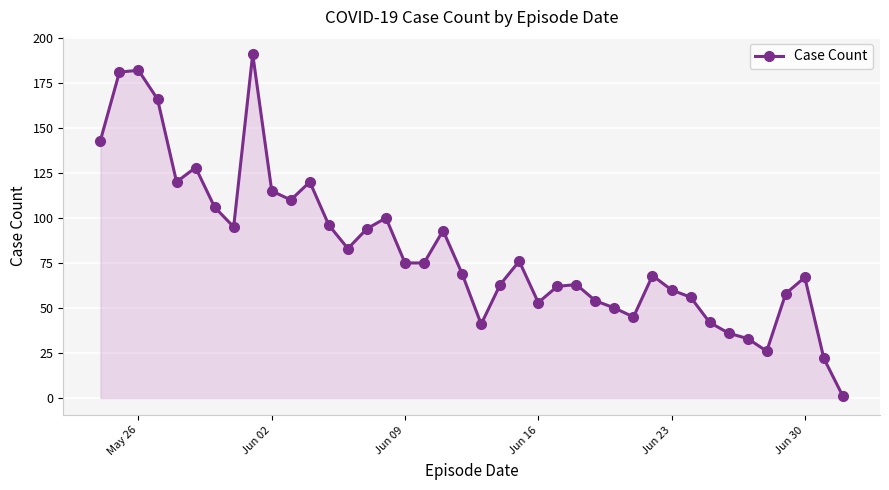

How many lines are shown in the chart?

1